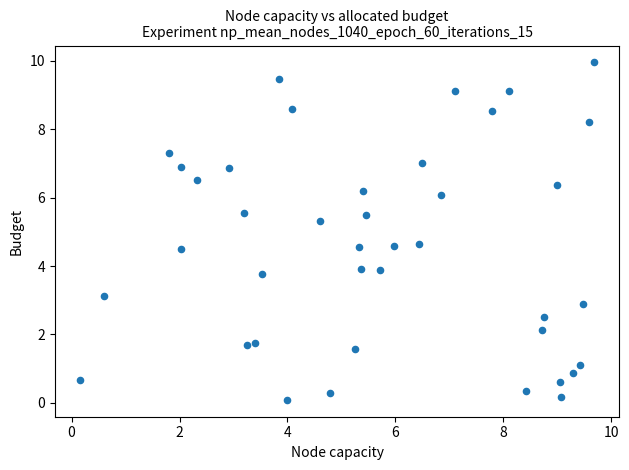

What is the range of X values (max minus min)?

9.5